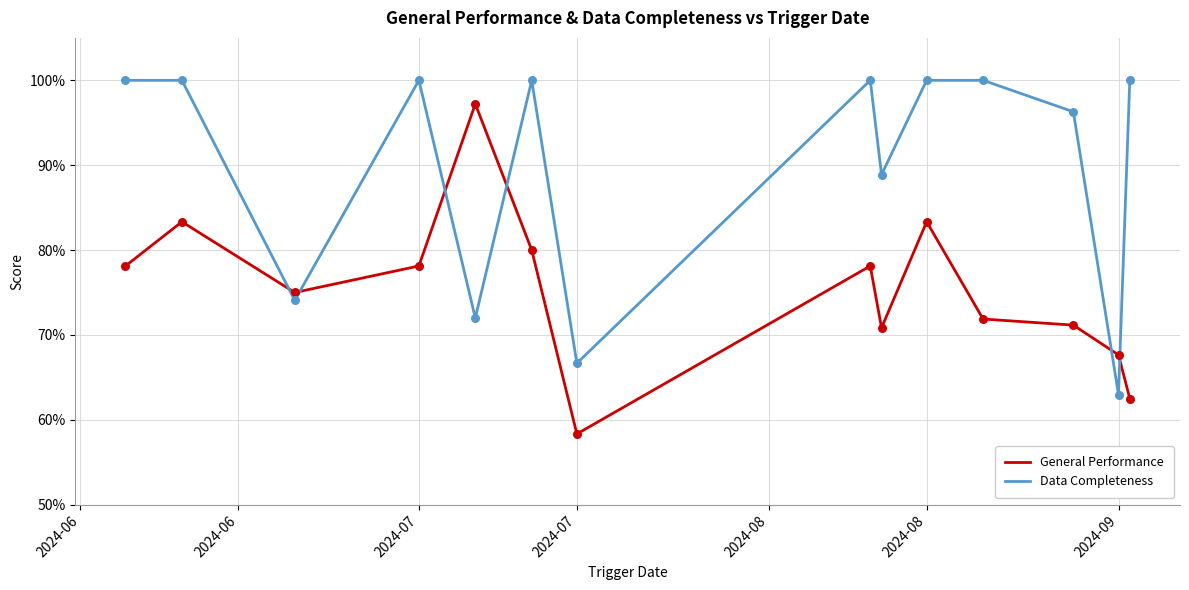

At which category is the sum across all series the highest?

2024-06